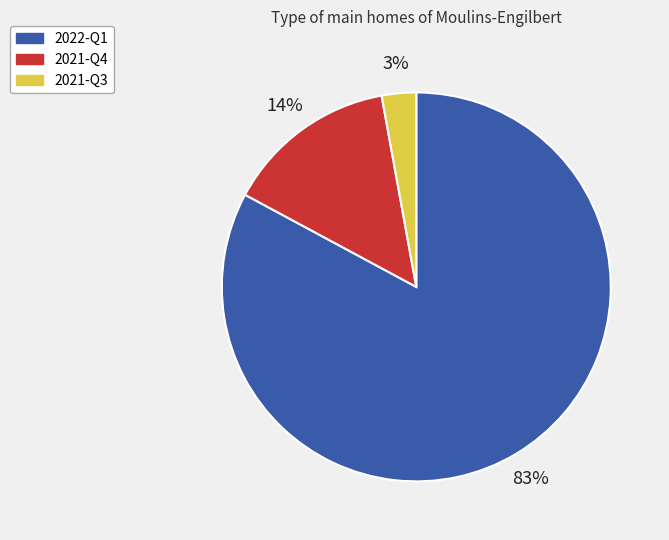

What percentage is the 2021-Q3 slice, to the nearest percent?

3%